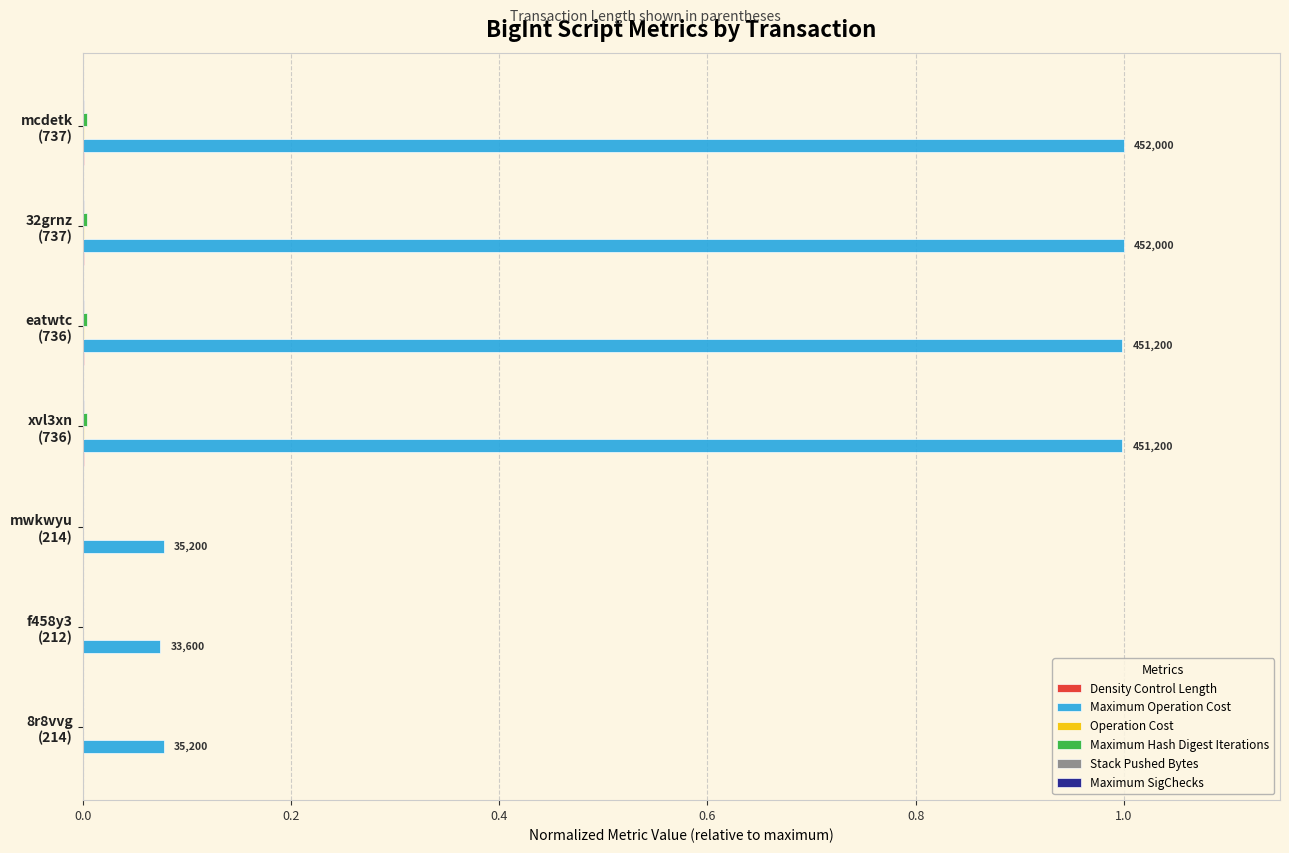

How many series are shown in this chart?

6